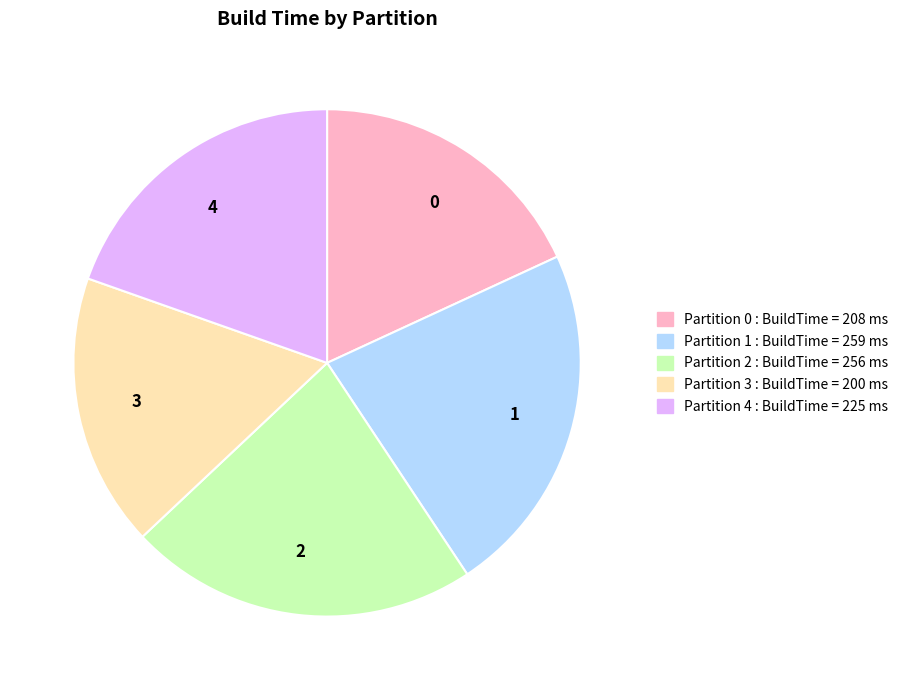

What is the ratio of the value at 3 to the value at 2?

0.8